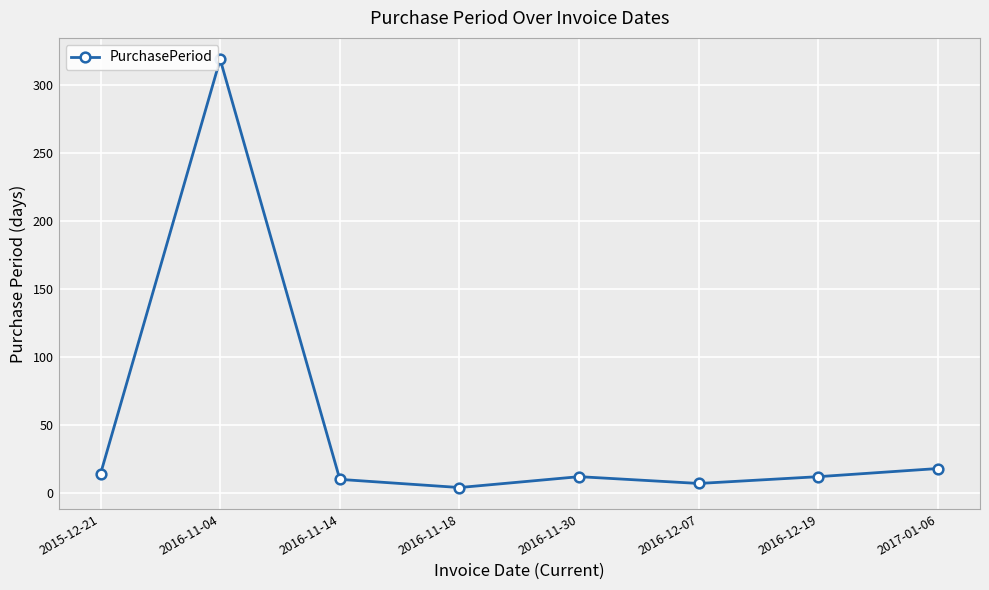

Where does the data first go above 12?

2015-12-21